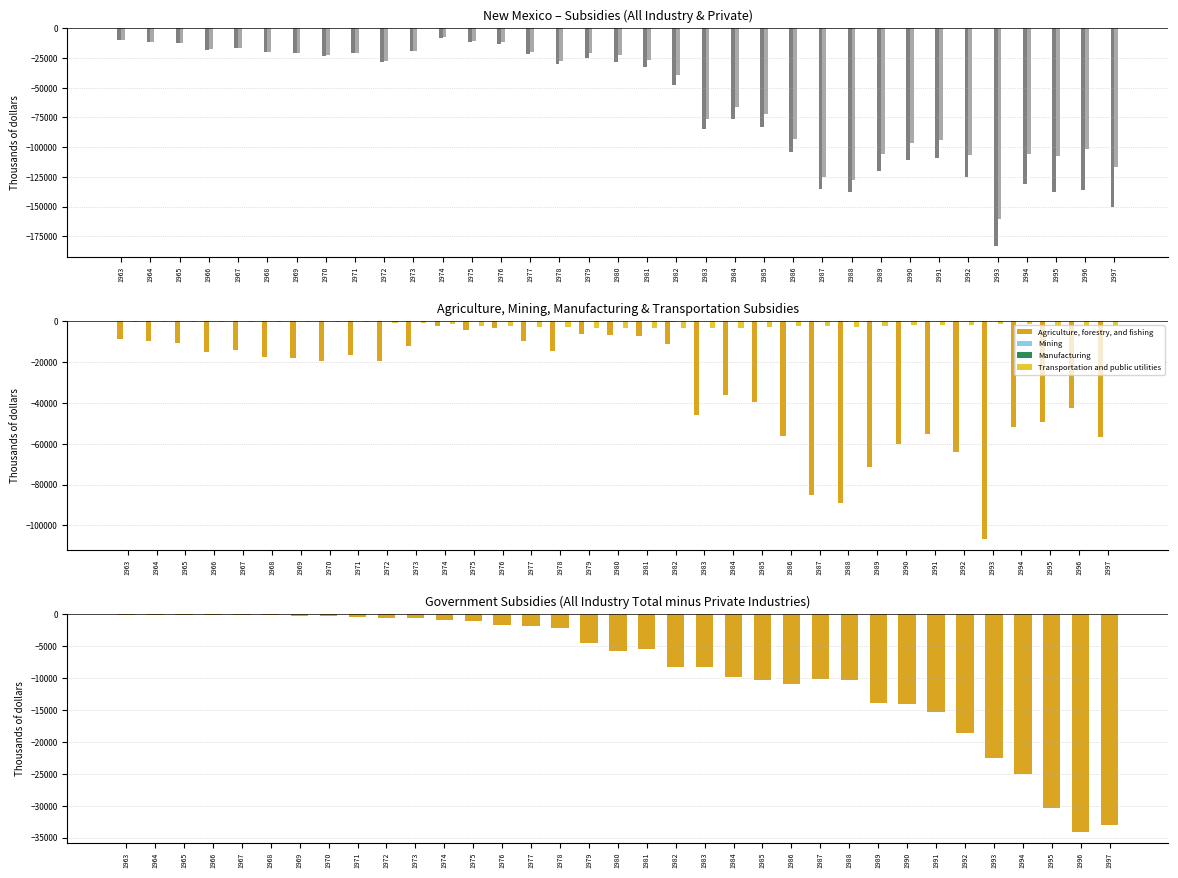

List the labels in order of Agriculture, forestry, and fishing value, largest first.

1974, 1976, 1975, 1979, 1980, 1981, 1963, 1964, 1977, 1965, 1982, 1973, 1967, 1978, 1966, 1971, 1968, 1969, 1972, 1970, 1984, 1985, 1996, 1983, 1995, 1994, 1991, 1986, 1997, 1990, 1992, 1989, 1987, 1988, 1993